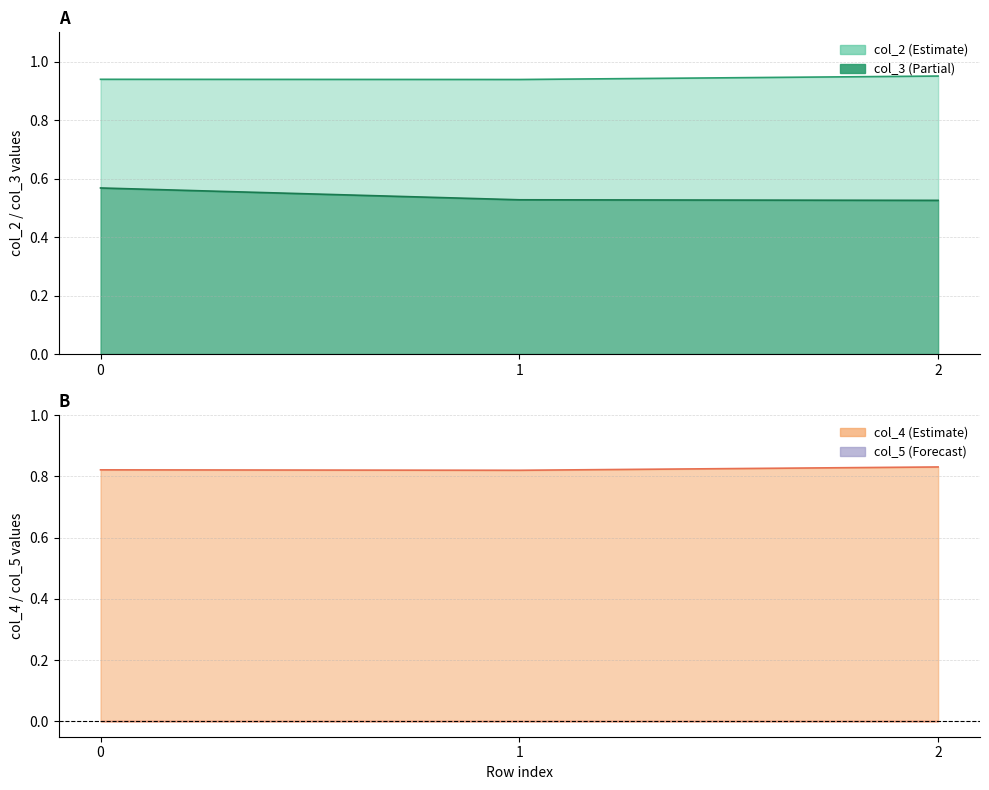

Rank the categories by col_4 value from highest to lowest.

2, 0, 1